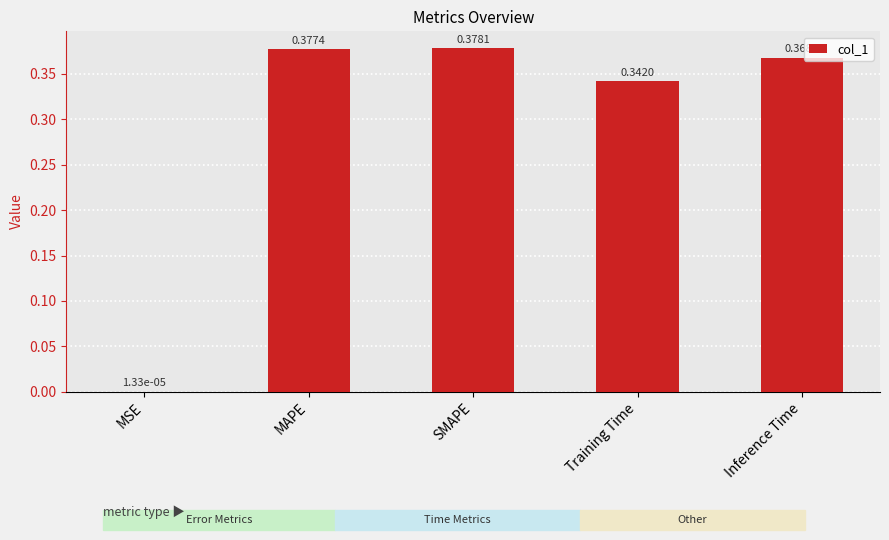

What is the sum of all values?

1.5